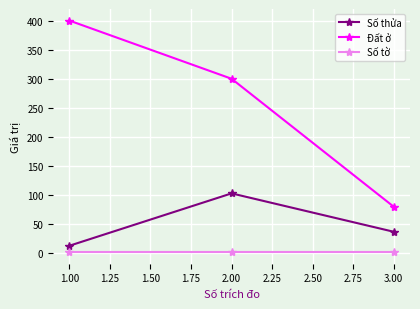

List the series in order of their overall mean, lowest first.

Số tờ, Số thửa, Đất ở